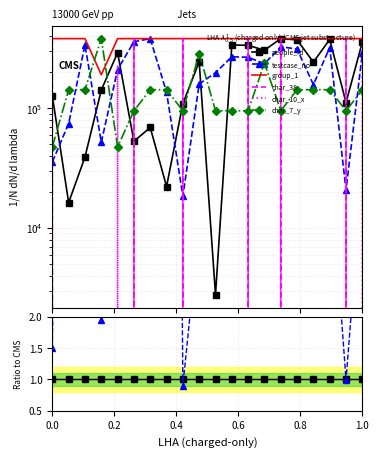

How many distinct data groups are displayed?

6